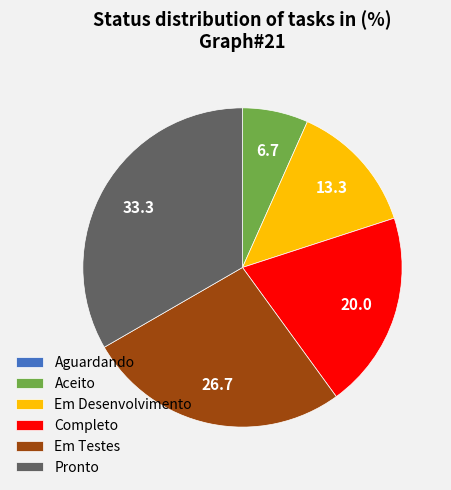

Do Em Desenvolvimento and Aceito together represent more than half of the pie?

No